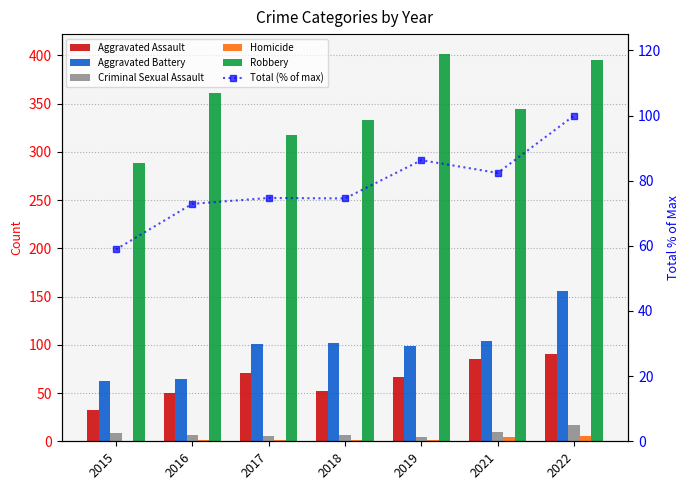

Is it true that Aggravated Assault equals 67.0 at 2019?

True